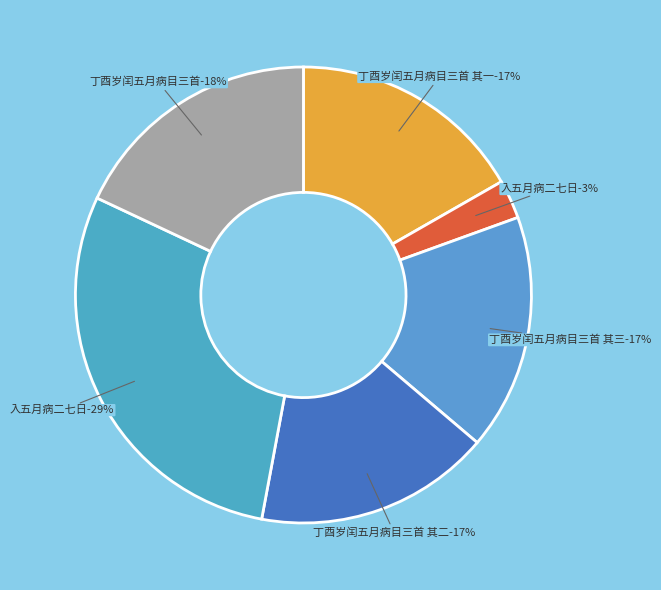

To the nearest percent, what percentage of the pie is 丁酉岁闰五月病目三首 其一?

17%